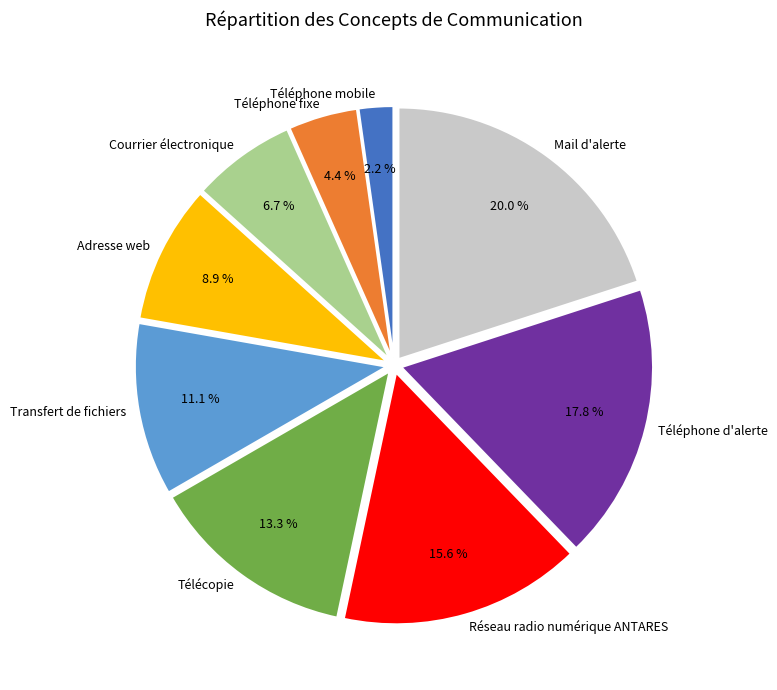

Which slice is the smallest?

Téléphone mobile